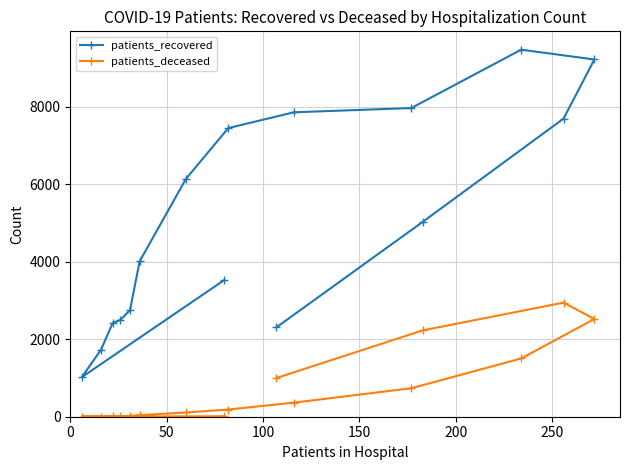

At how many categories does at least one series exceed 6529?

6